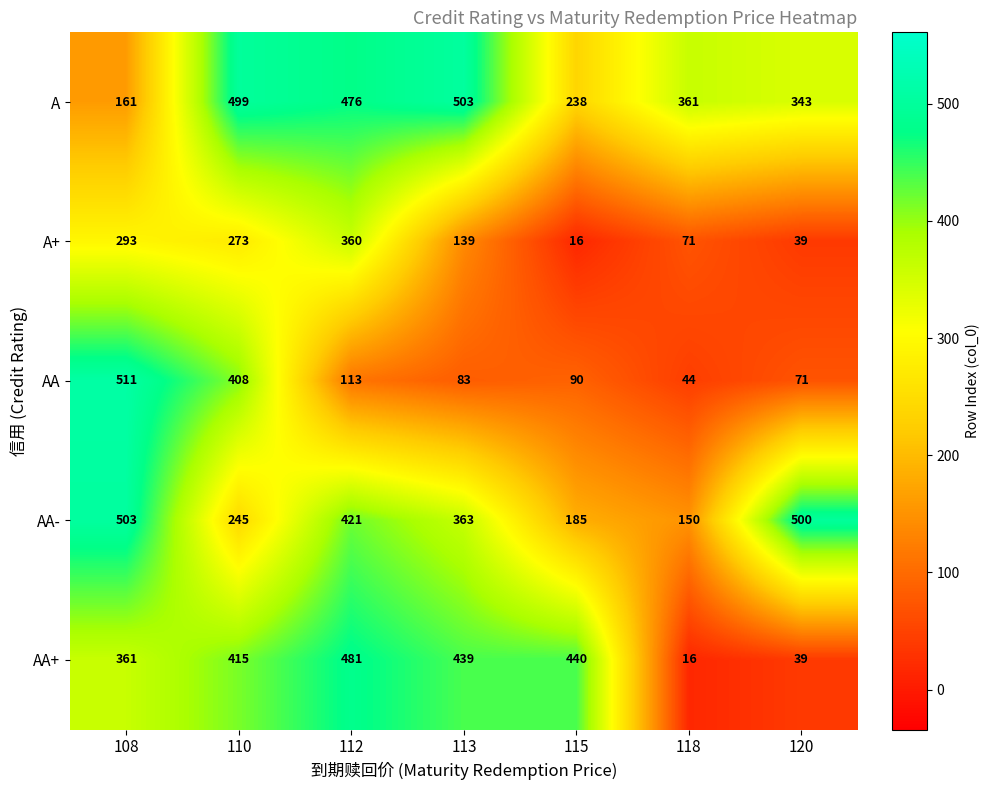

Rank the categories by AA value from highest to lowest.

108, 110, 112, 115, 113, 120, 118